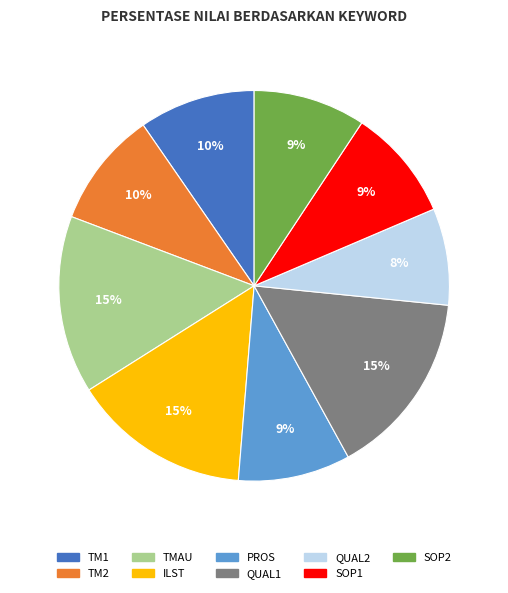

Between QUAL2 and TM2, which is larger?

TM2